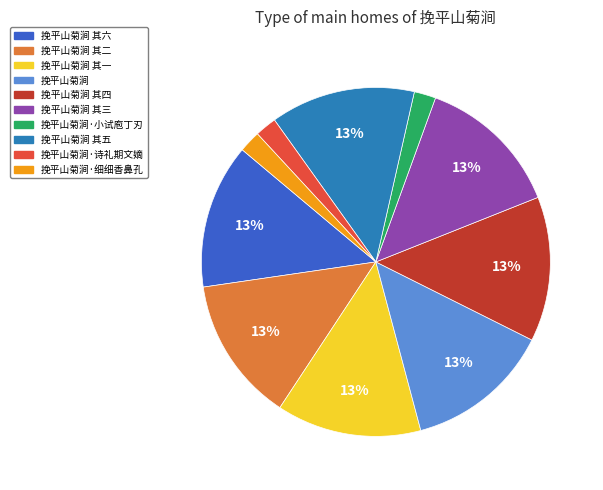

Is the sum of 挽平山菊涧·诗礼期文嫡 and 挽平山菊涧·细细香鼻孔 greater than half?

No